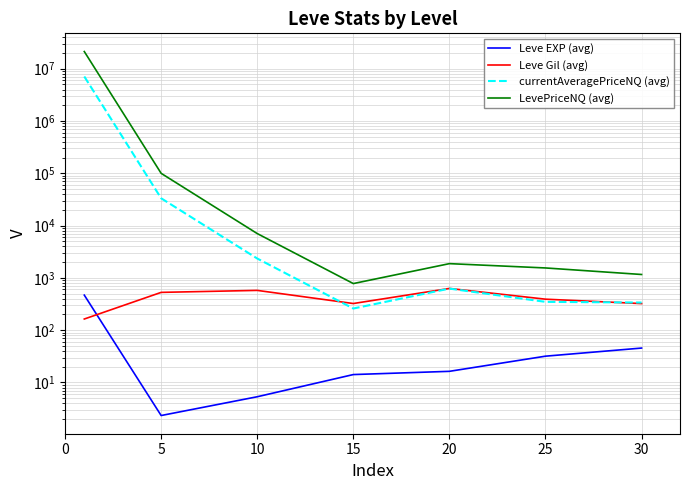

How many values in the Leve EXP (avg) series exceed 16?

4